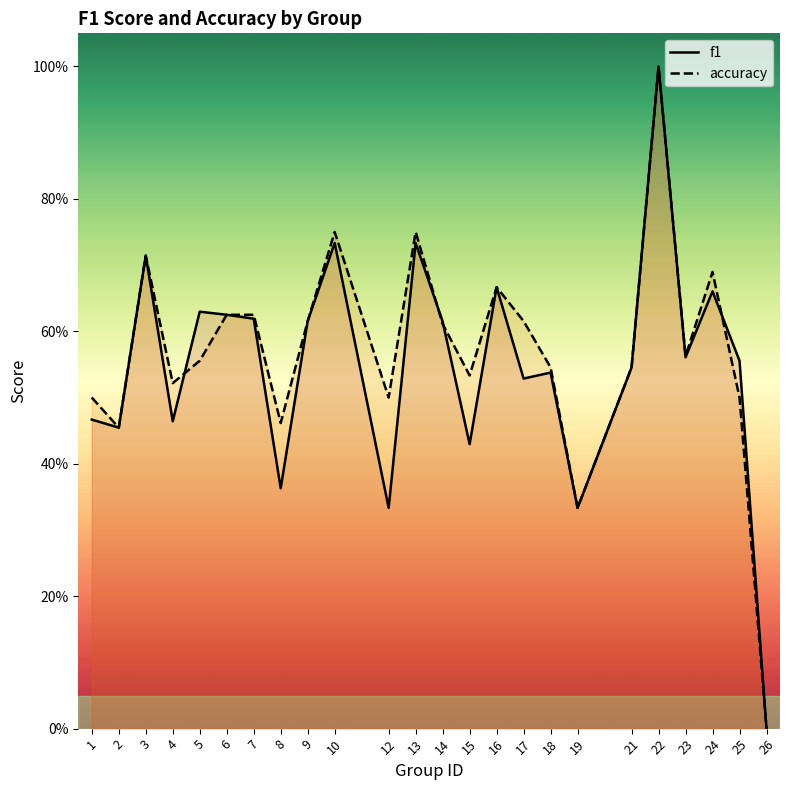

What is the difference between the maximum and minimum values in the accuracy series?

1.0